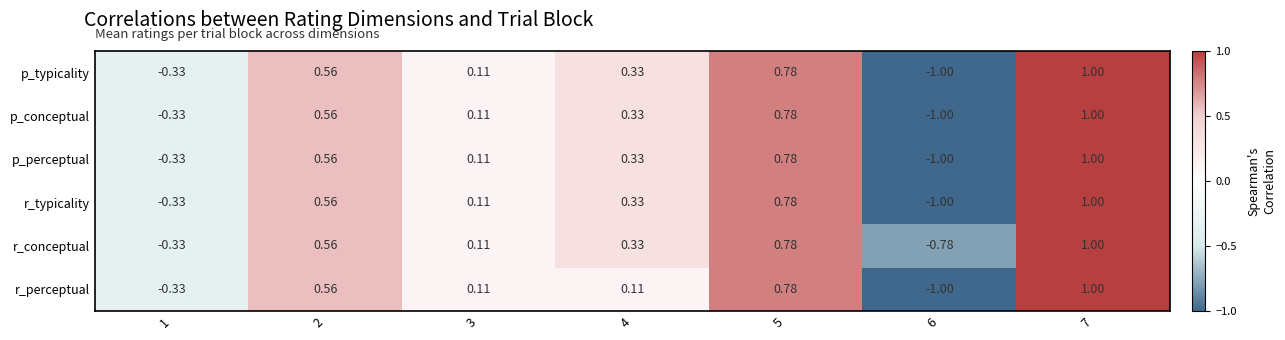

Which series has the largest total across all categories?

r_conceptual